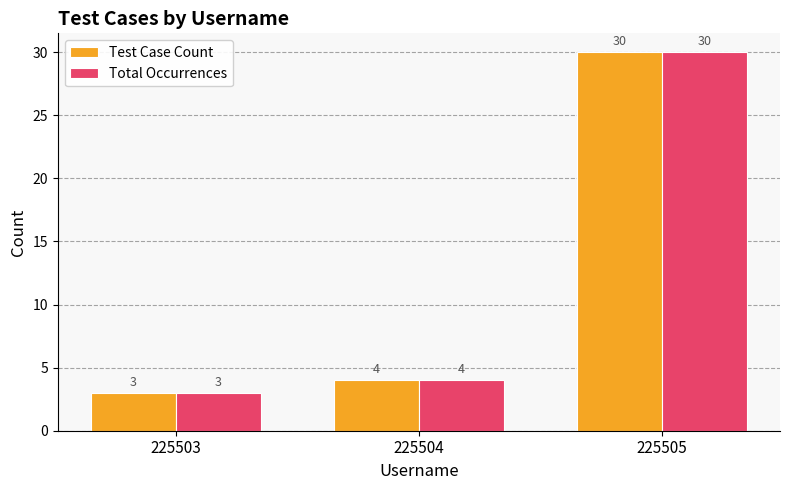

Is it true that Test Case Count equals 4 at 225504?

True